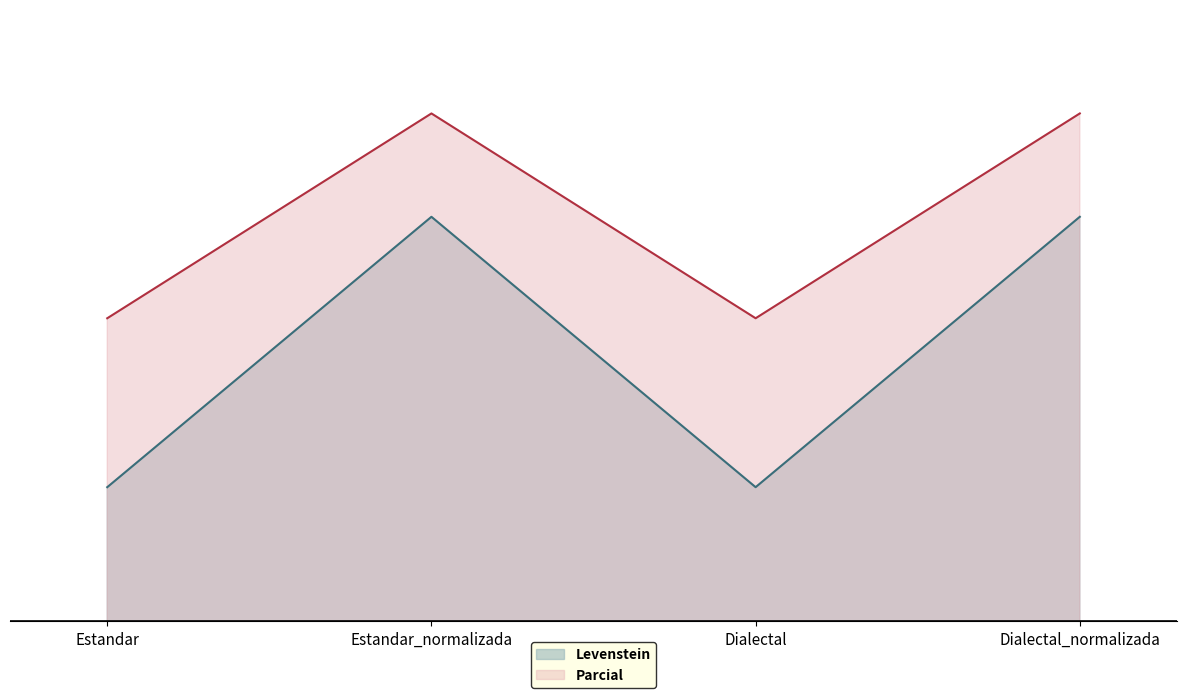

At which category does the chart reach its peak across all series?

Estandar_normalizada